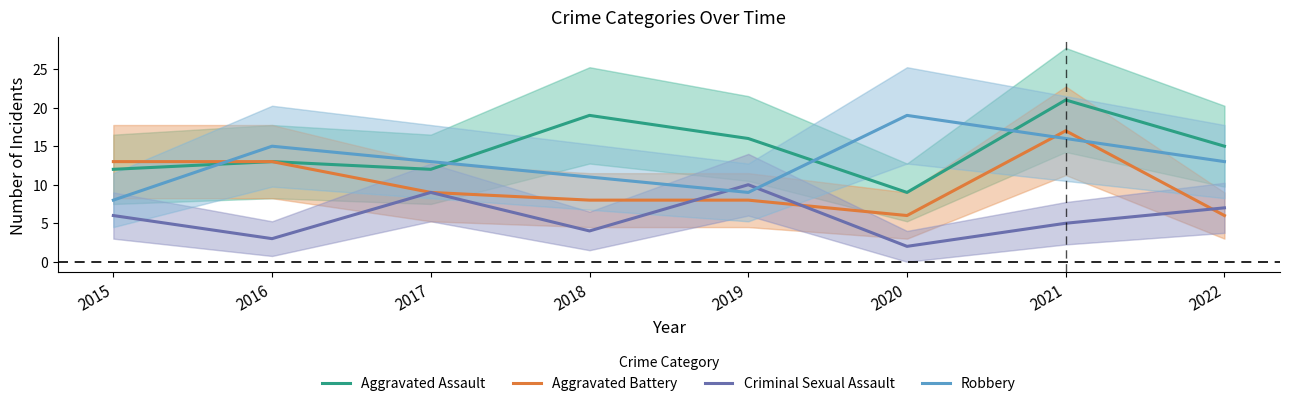

List the series in order of their peak value, highest first.

Aggravated Assault, Robbery, Aggravated Battery, Criminal Sexual Assault